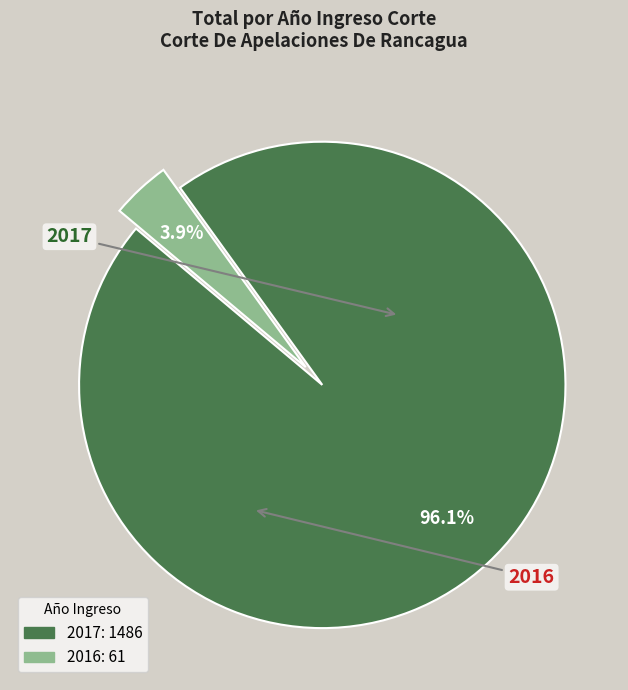

To the nearest percent, what is the difference between the 2017 and 2016 slice percentages?

92%